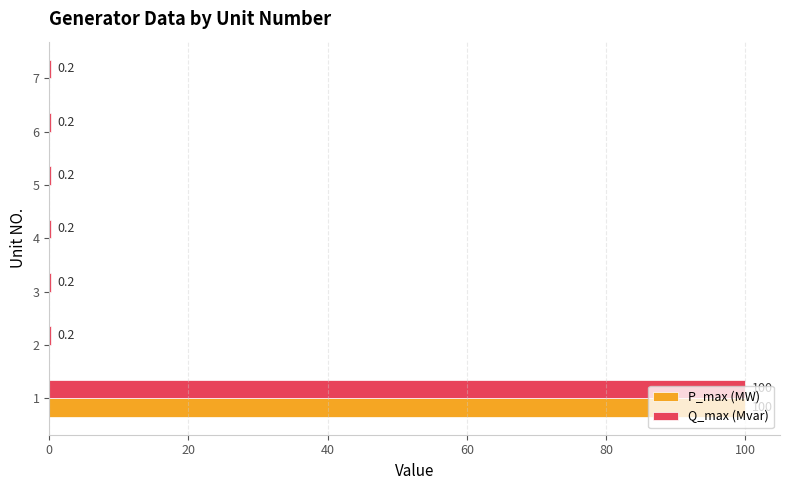

True or false: P_max (MW) has a value of 0.0 at 5.

True